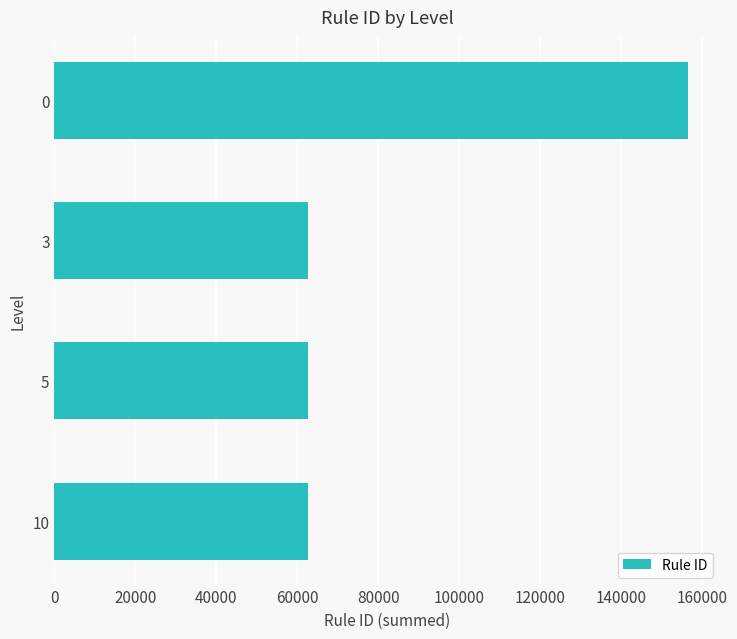

What is the value of the 4th bar from the top?

62636